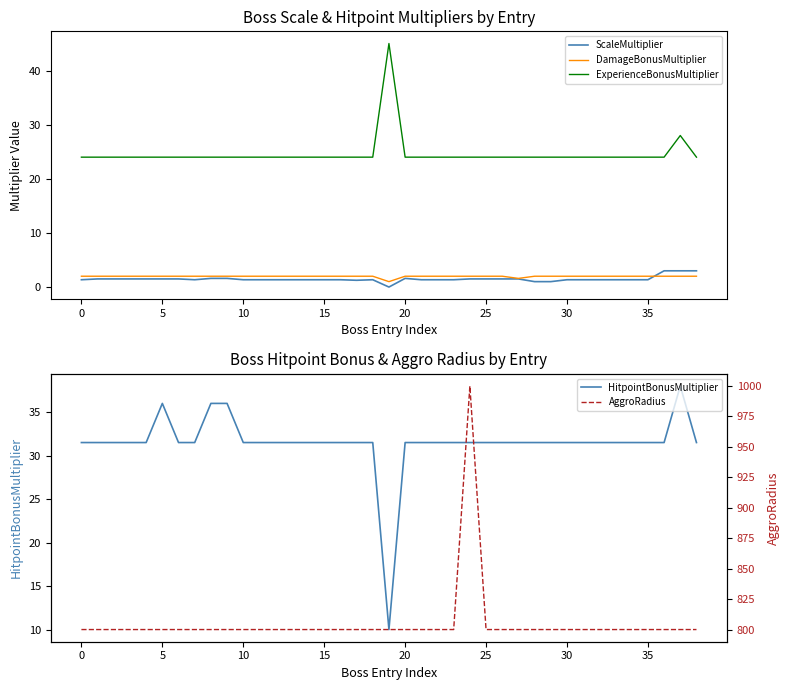

The ExperienceBonusMultiplier series shows 11.1 at 15. True or false?

False